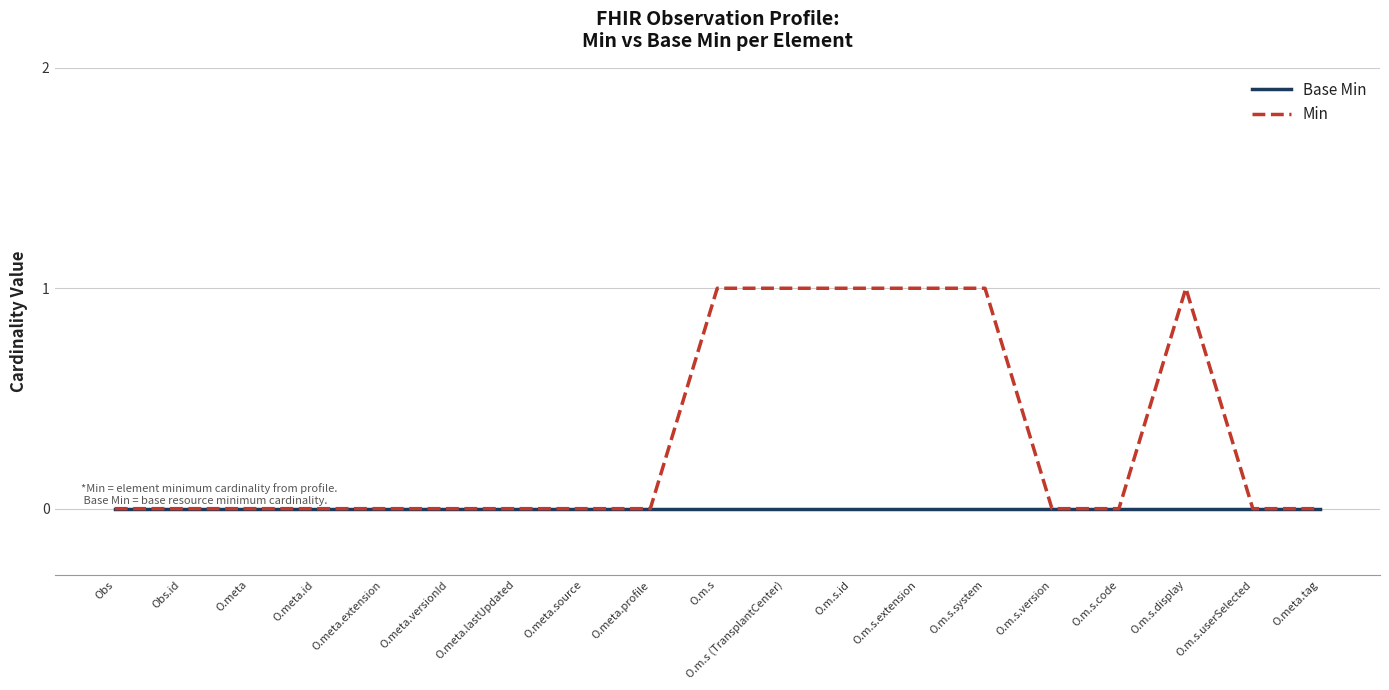

What position from the left is O.meta.id?

4